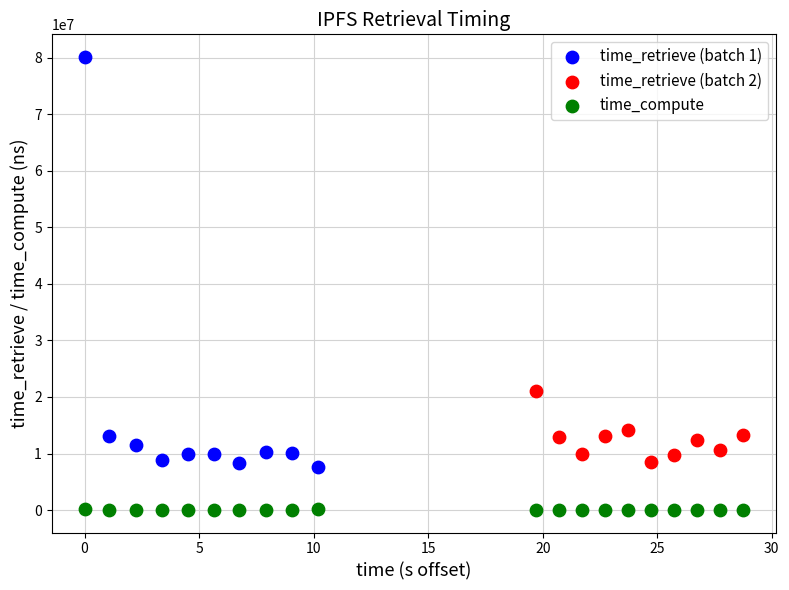

Which series contains the lowest Y value?

time_compute